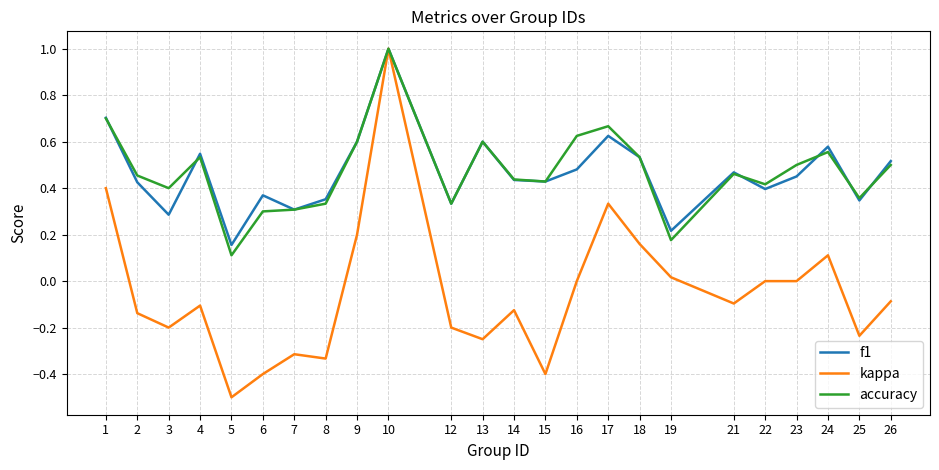

Which series ends up on top after the final intersection of accuracy and f1?

f1